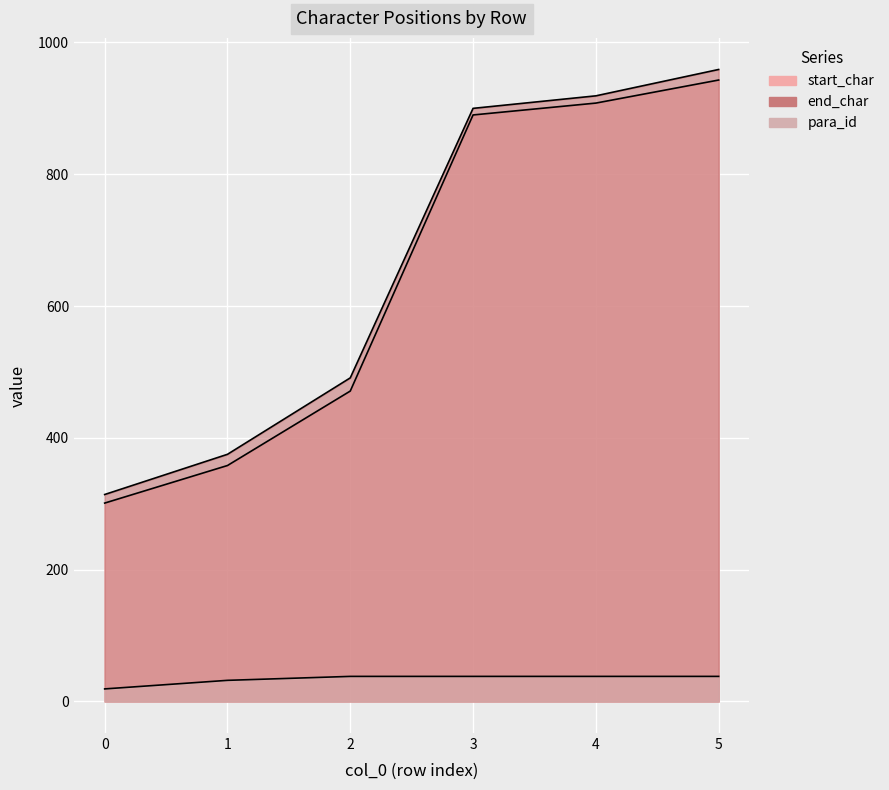

Read the para_id value at 4, to the nearest 10.

40